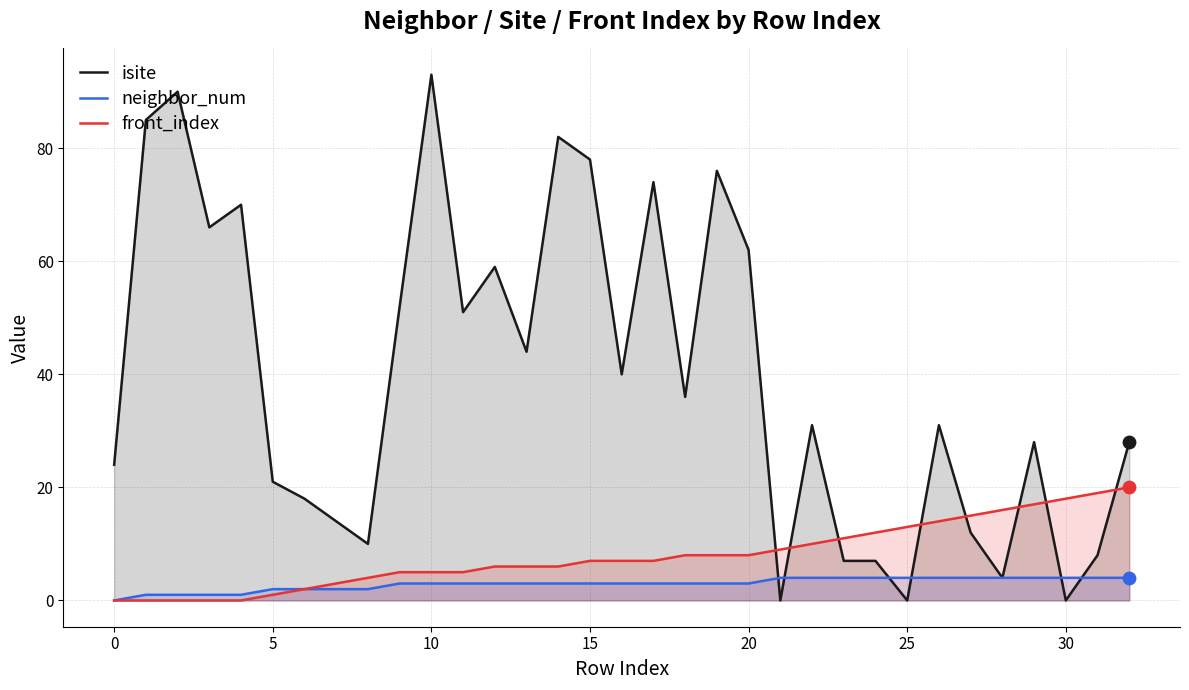

What is the total value across all series at 11?

59